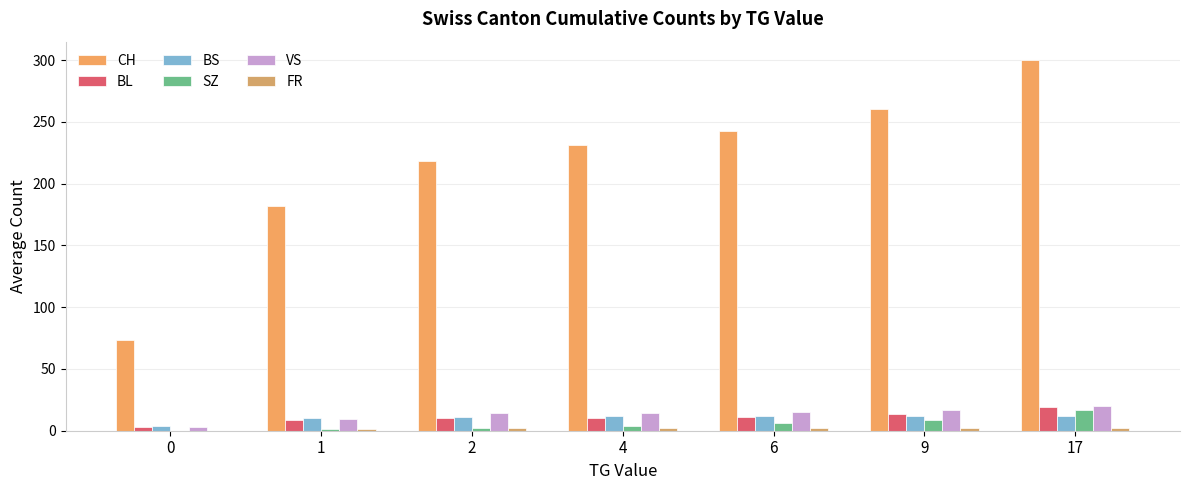

What is the value of the CH bar at the 4th from the left?

231.0